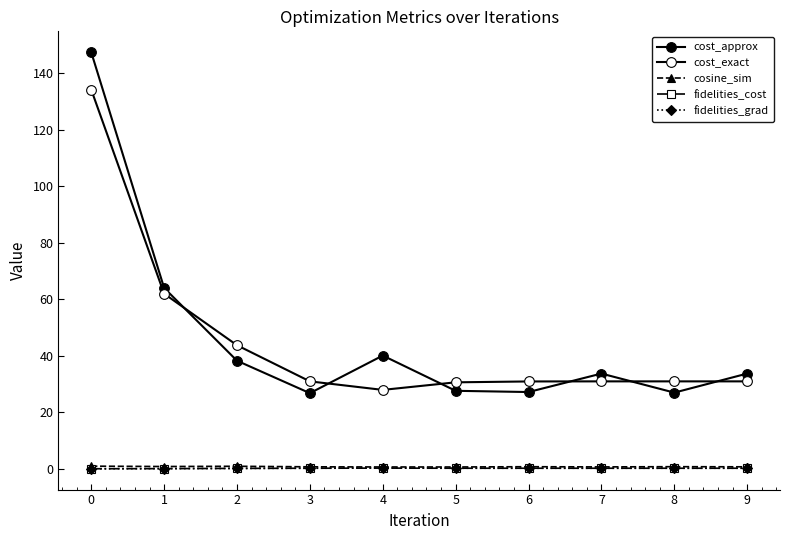

At 2, list the series in order from largest to smallest.

cost_exact, cost_approx, cosine_sim, fidelities_cost, fidelities_grad